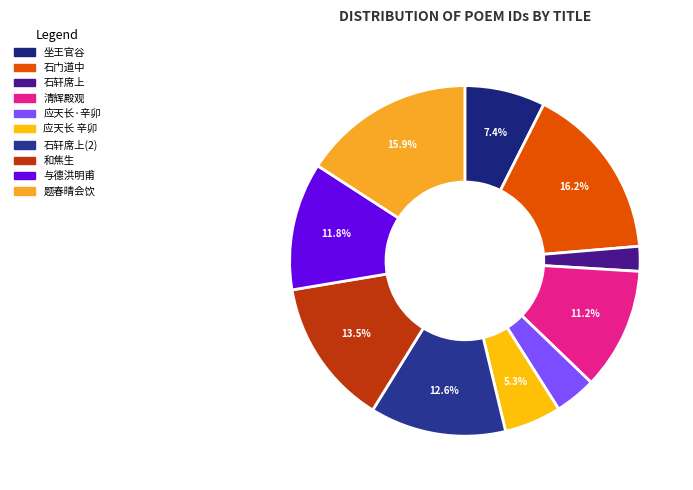

How many segments does this pie chart have?

10